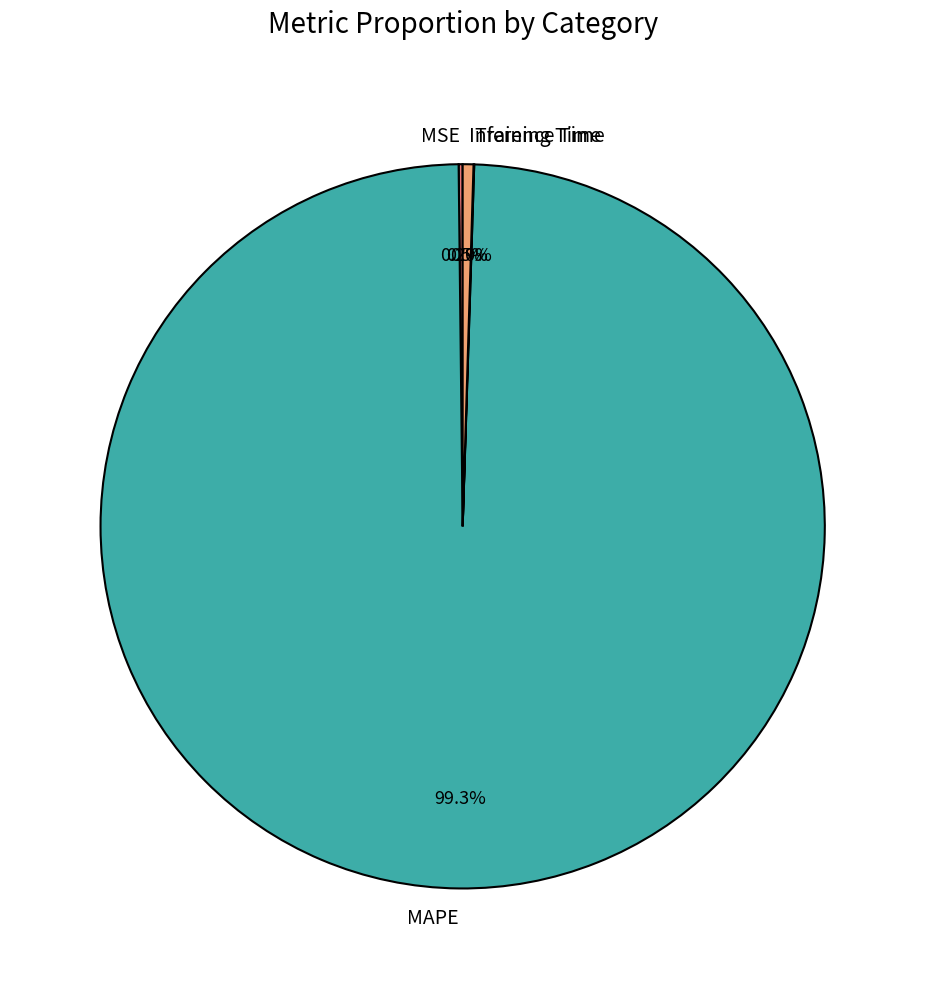

Which slice is the largest?

MAPE